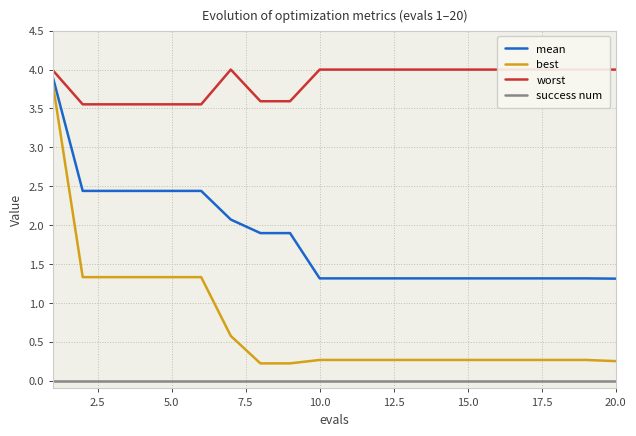

What is the highest value of the mean series?

3.9